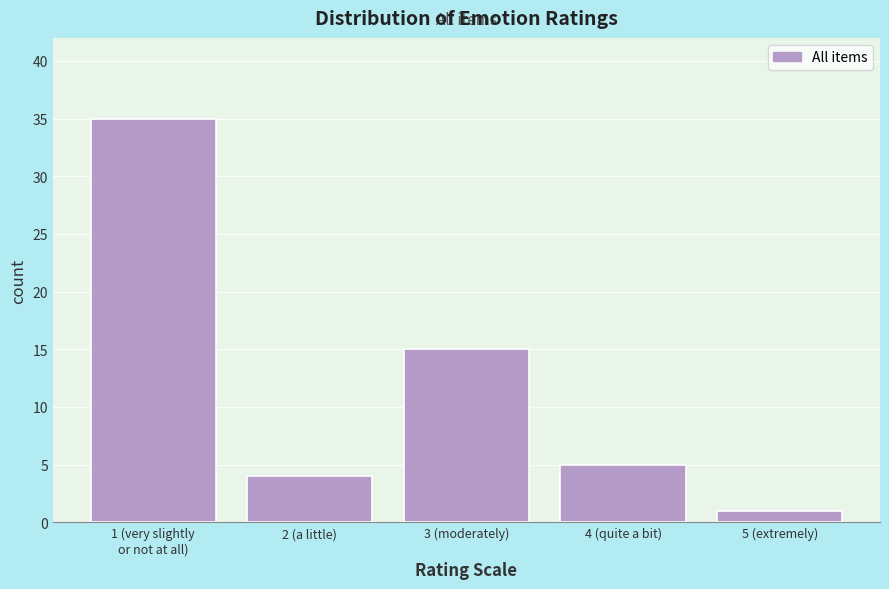

Reading left to right, transcribe all the data shown in this chart.

35	4	15	5	1